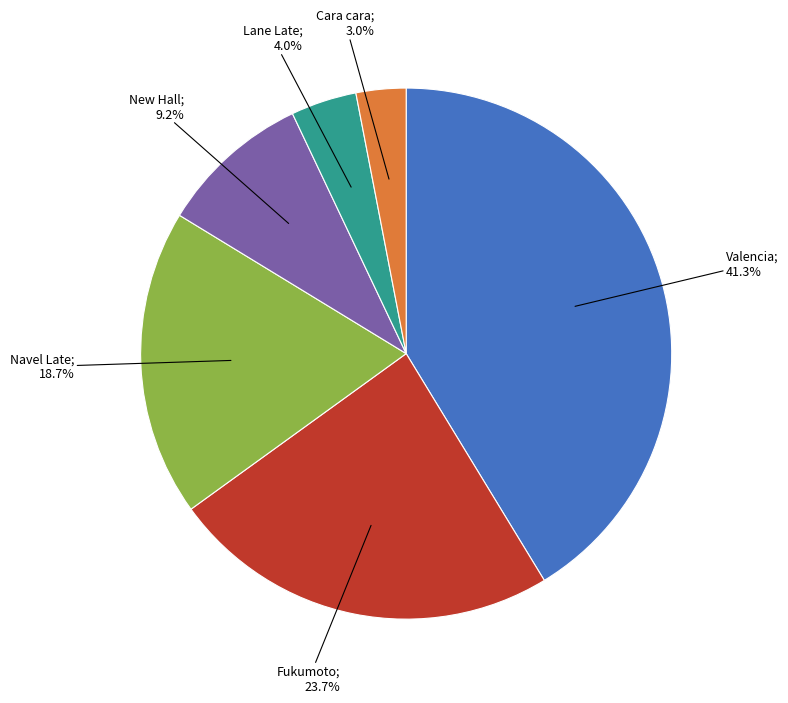

Is there any slice that represents more than half of the pie?

No